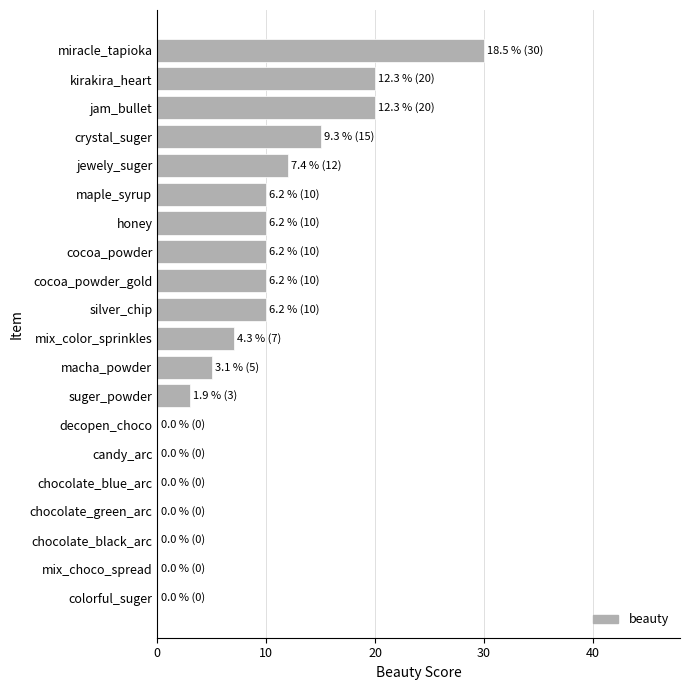

Are the bars horizontal?

Yes